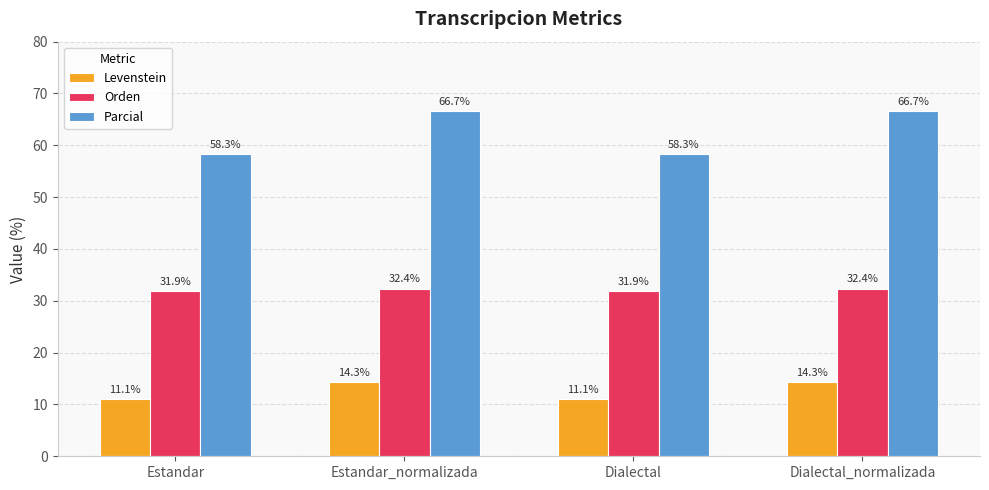

What is the total value across all series at Dialectal?

101.3